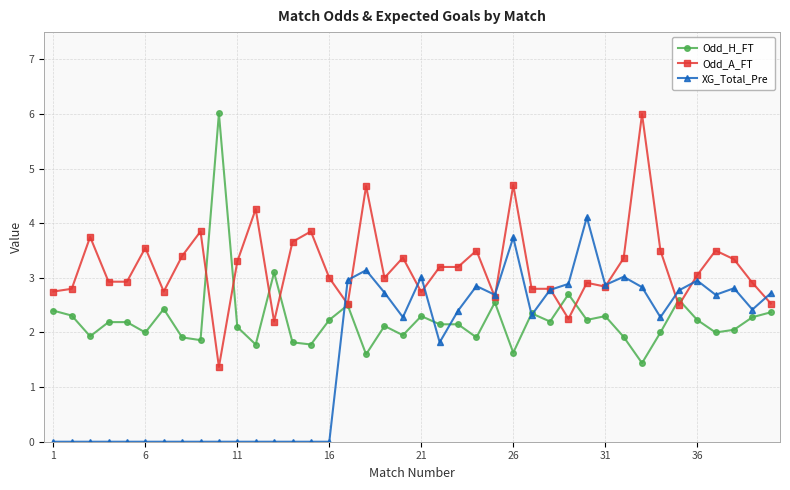

What is the average value of the Odd_H_FT series?

2.2